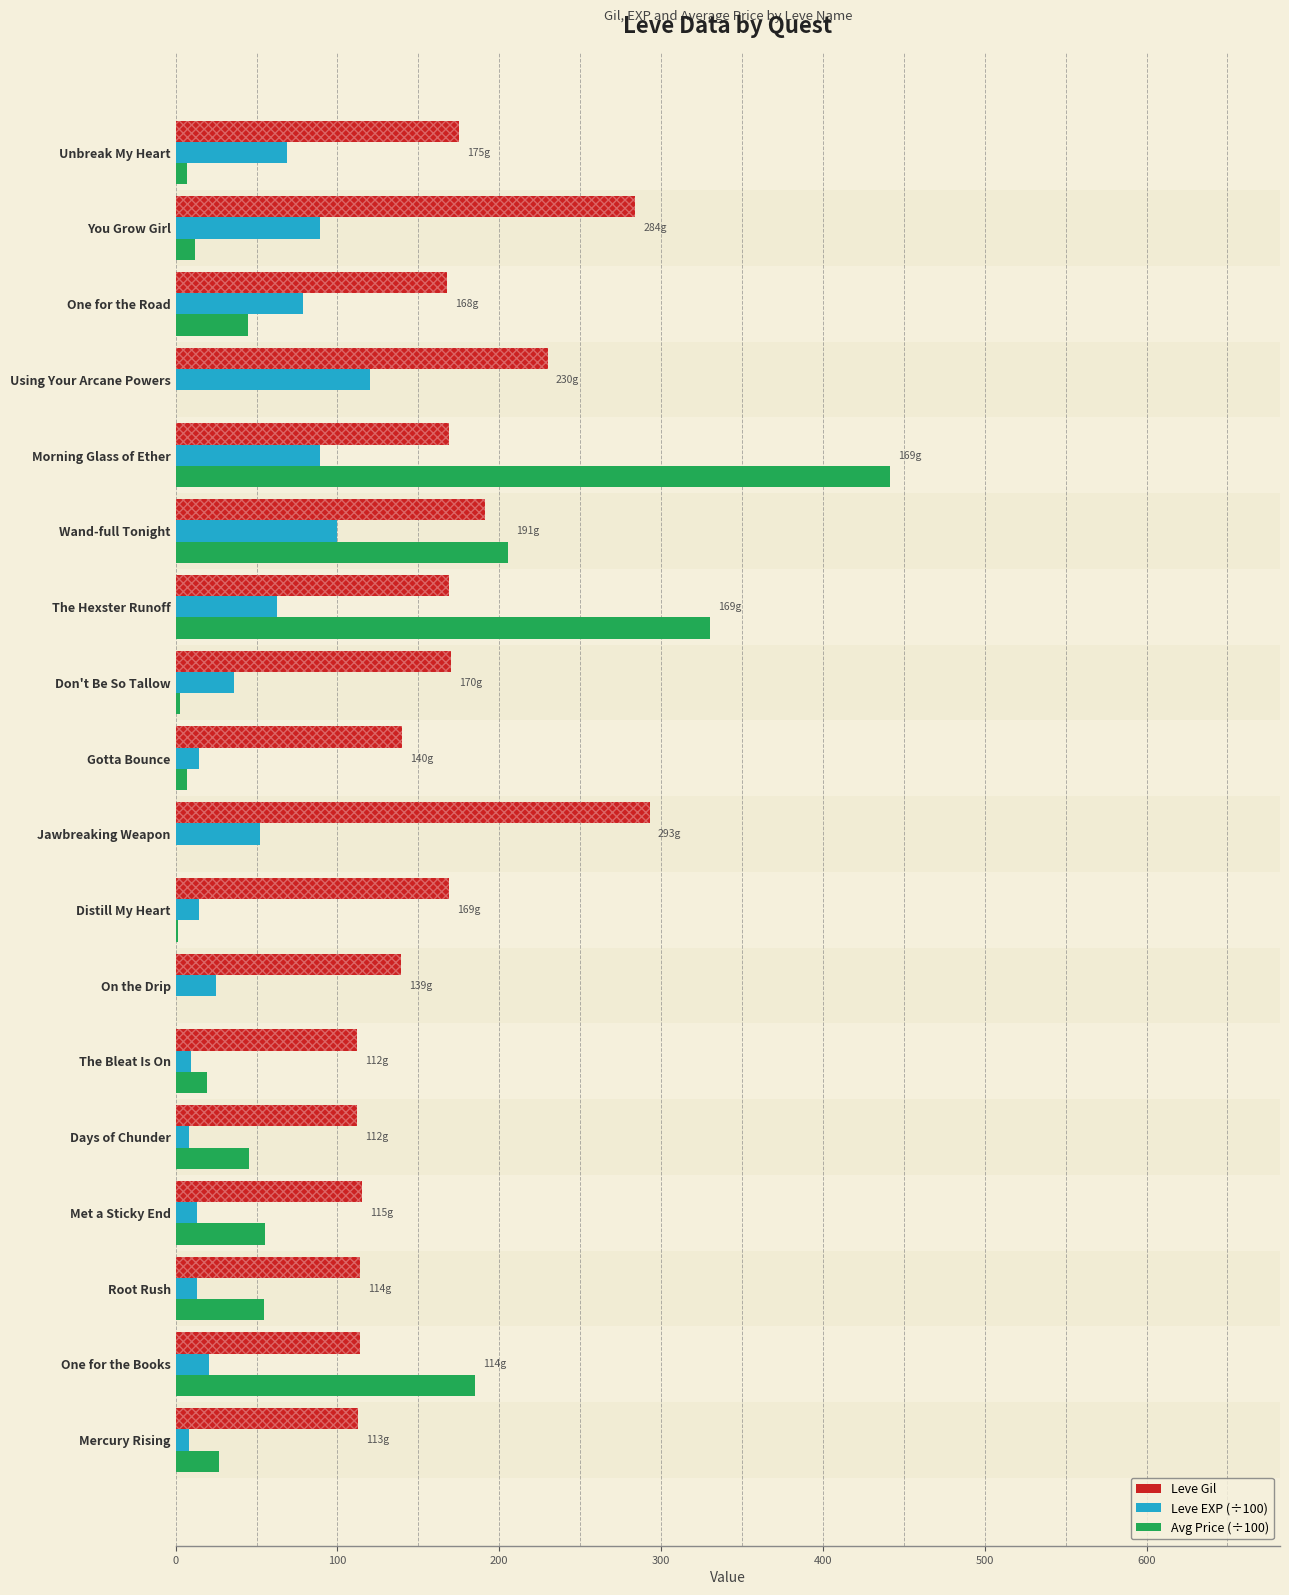

What is the maximum value shown in the chart?

441.5